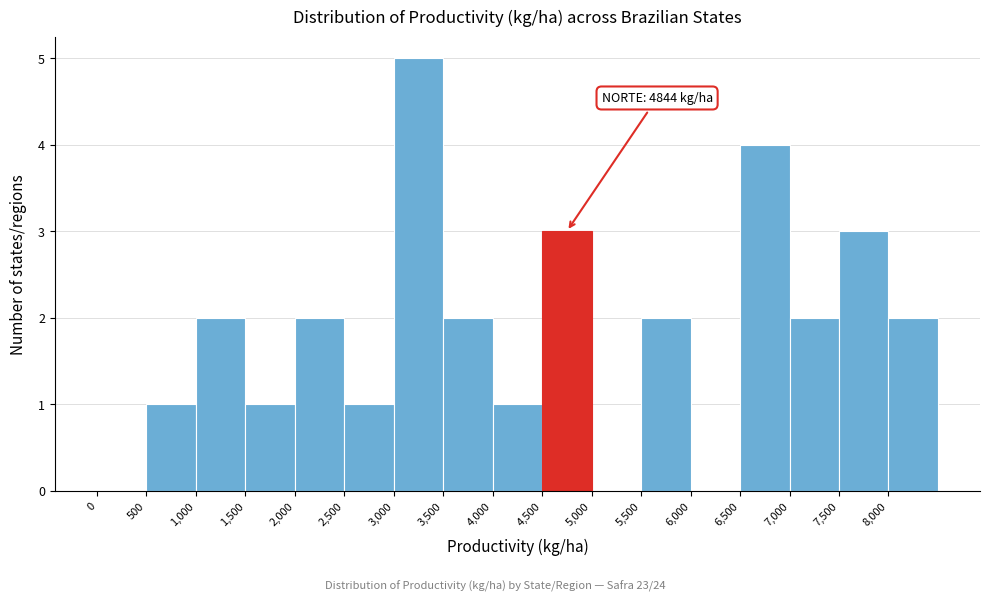

Over which range of the x-axis is the bar tallest?

3000 to 3500